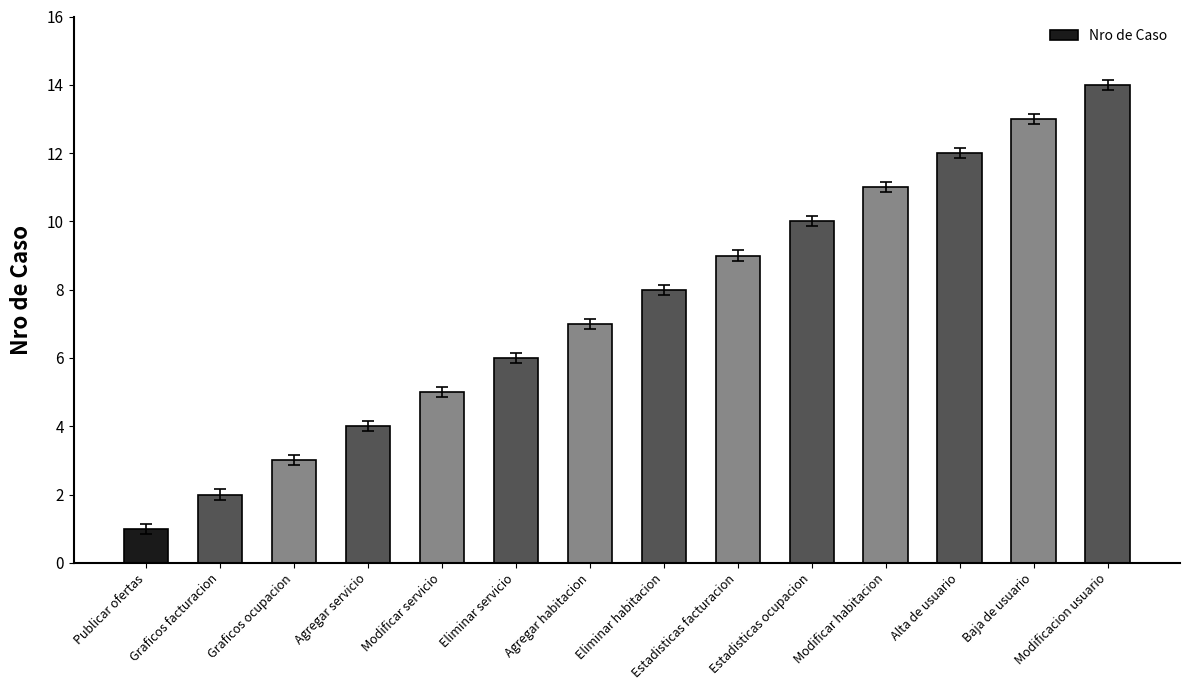

What is the minimum value shown in the chart?

1